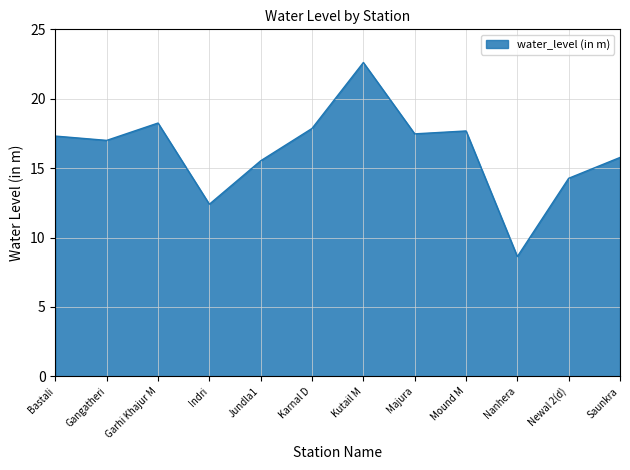

What position from the right is Majura?

5